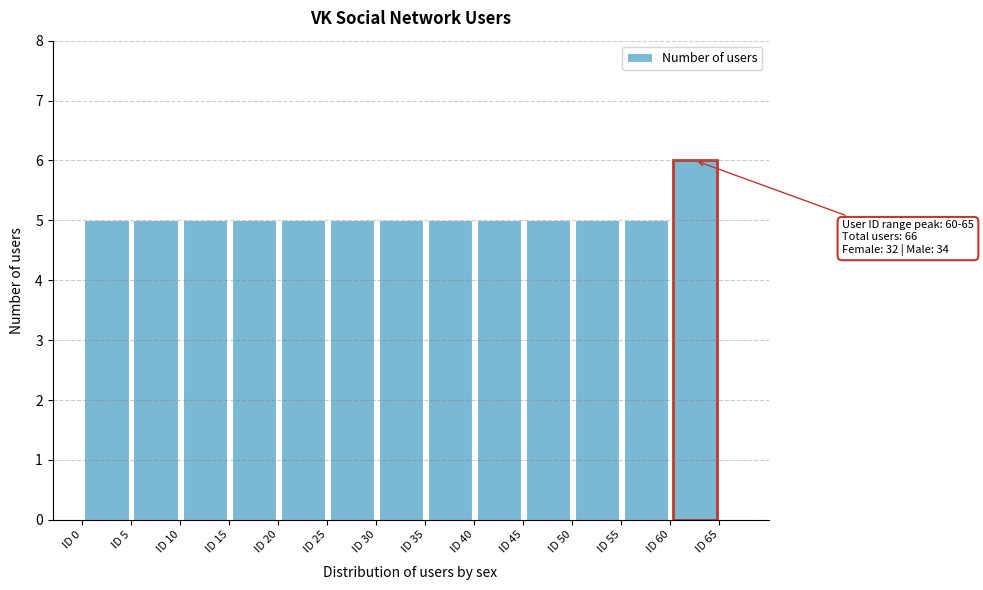

Which range on the x-axis has the tallest bar?

60 to 65